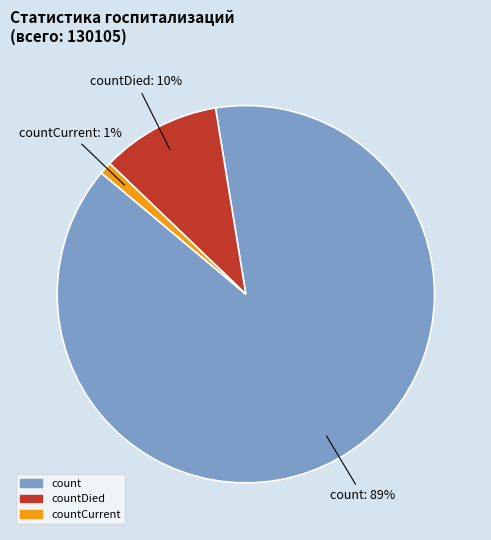

Is there a majority slice in this chart?

Yes